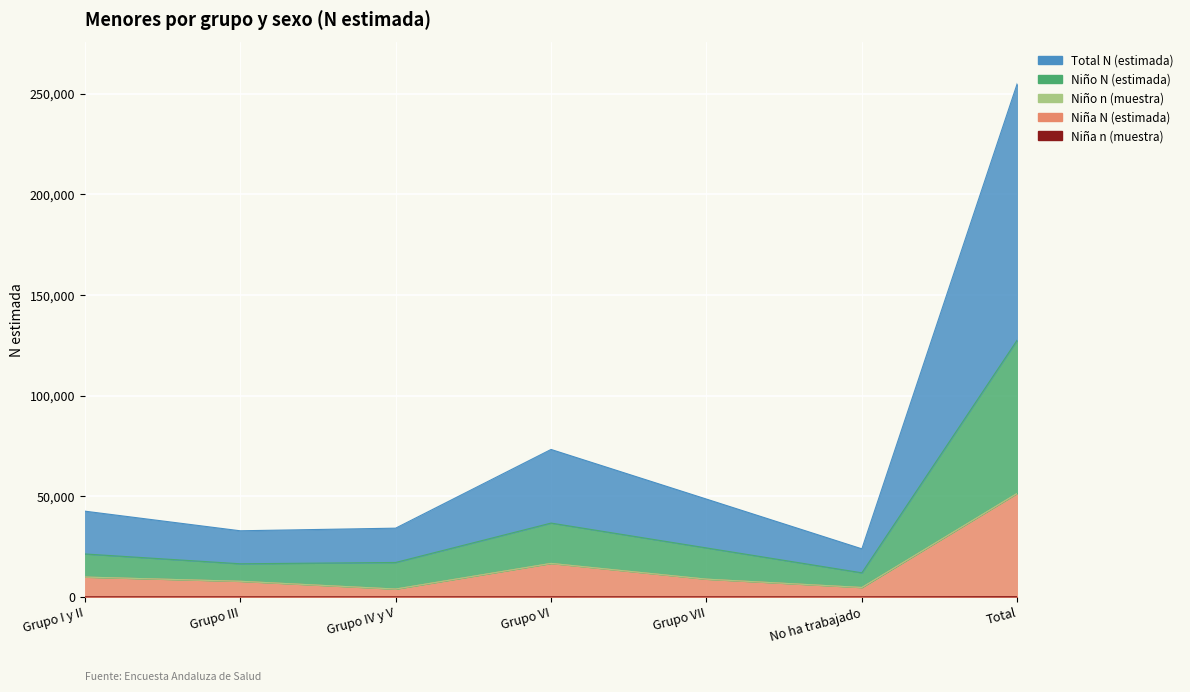

What is the difference between the highest and lowest values at Grupo I y II?

42544